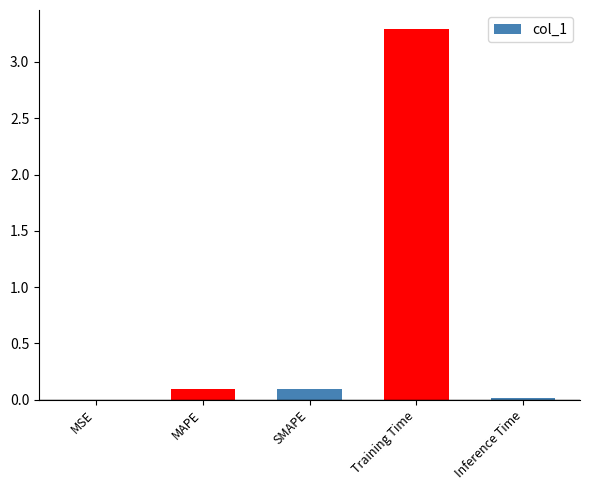

List the labels in order of value, smallest first.

MSE, Inference Time, MAPE, SMAPE, Training Time